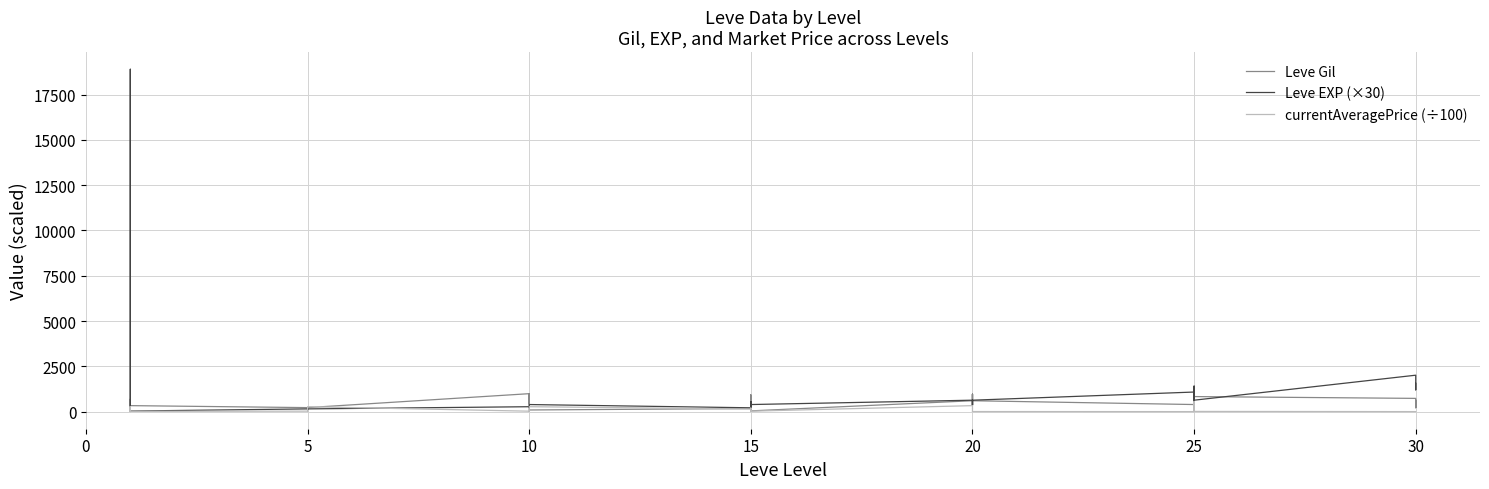

At 20, list the series in order from largest to smallest.

Leve EXP (×30), Leve Gil, currentAveragePrice (÷100)